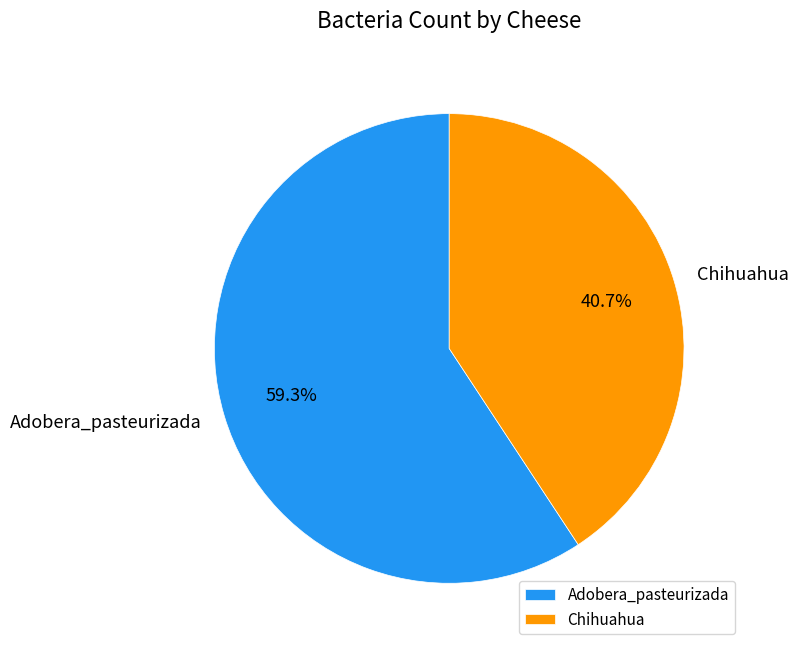

To the nearest percent, what is the difference between the largest and smallest slice percentages?

19%